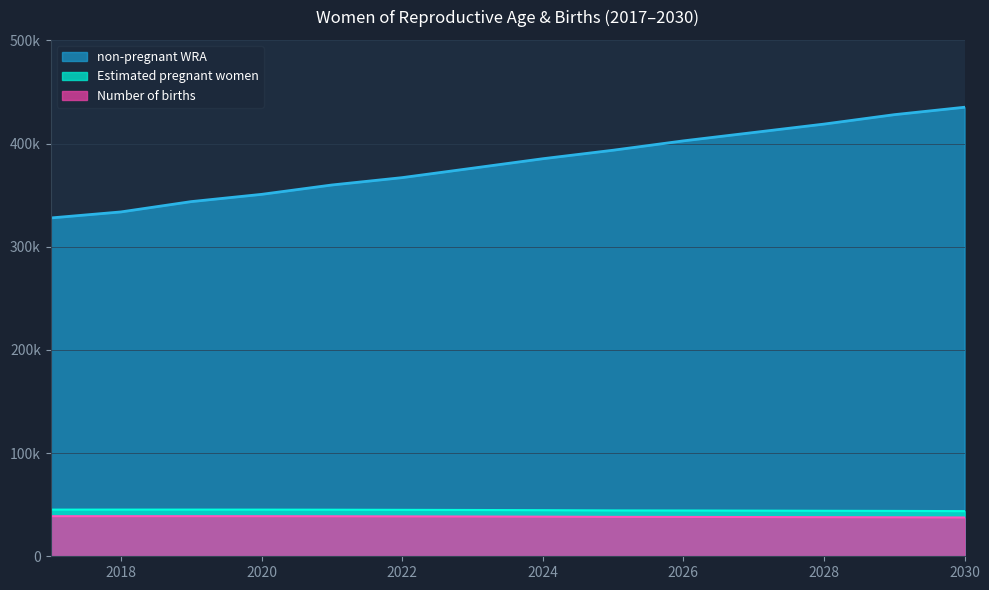

Reading left to right, extract all data points from this chart.

Estimated pregnant women: 2017=38850.5	2018=38866.9	2019=38867.7	2020=38845.8	2021=38780.0	2022=38664.8	2023=38552.7	2024=38392.1	2025=38184.6	2026=38123.2	2027=38019.8	2028=37899.0	2029=37783.7	2030=37605.0
non-pregnant WRA: 2017=327913.1	2018=333769.1	2019=343768.1	2020=350793.6	2021=359870.2	2022=367004.2	2023=376134.7	2024=385321.6	2025=393563.1	2026=402634.5	2027=410754.8	2028=418895.4	2029=428029.7	2030=435237.6
Number of births: 2017=45211.9	2018=45230.9	2019=45231.9	2020=45206.4	2021=45129.8	2022=44995.8	2023=44865.3	2024=44678.4	2025=44436.9	2026=44365.5	2027=44245.2	2028=44104.6	2029=43970.3	2030=43762.4